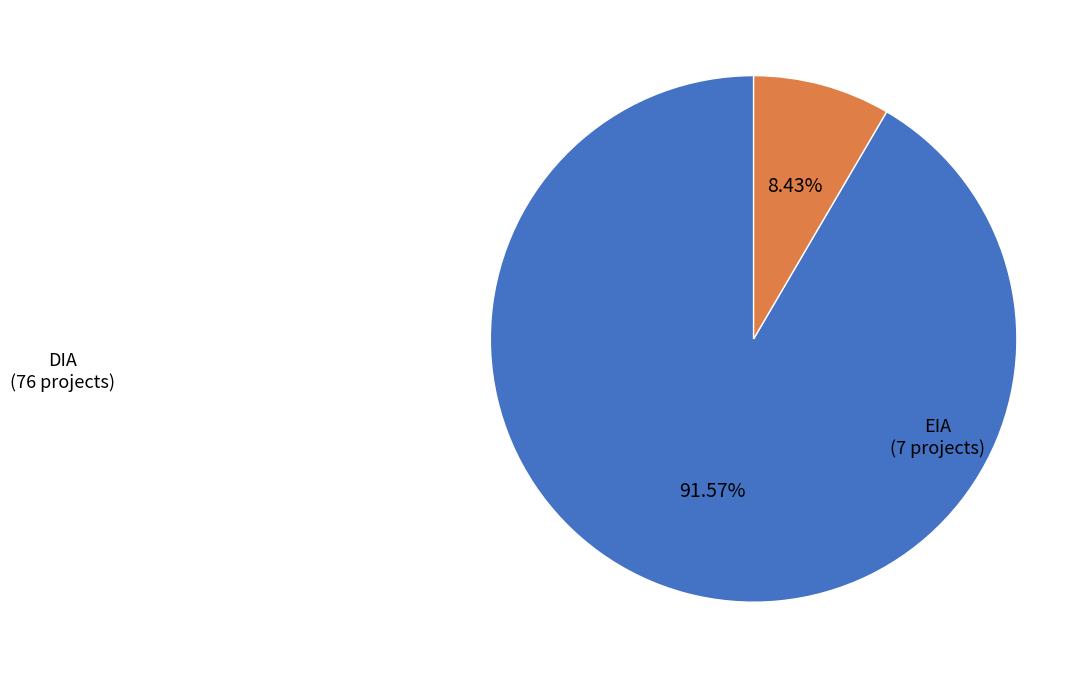

Is there any slice that represents more than half of the pie?

Yes